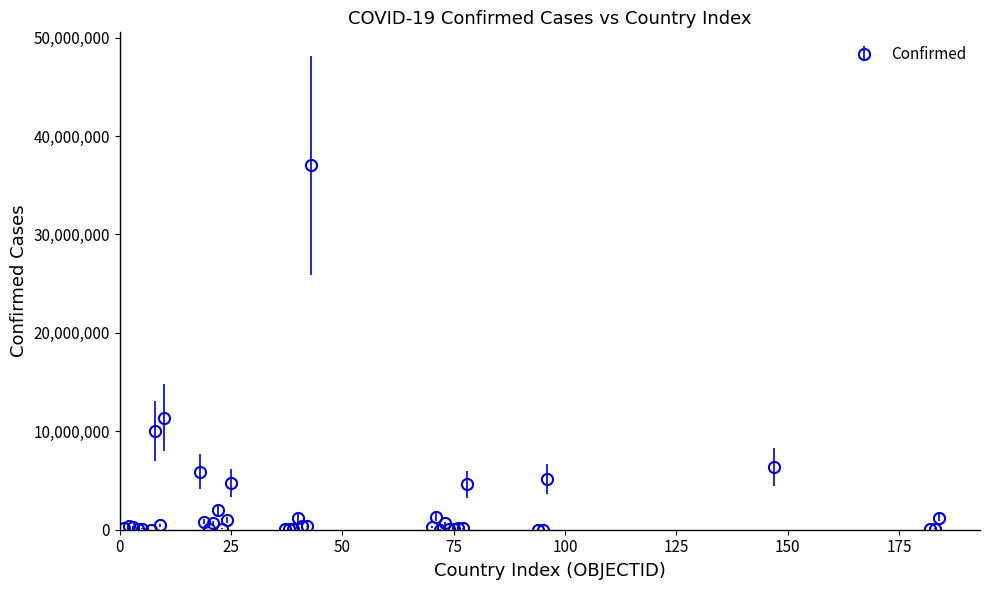

What is the greatest value displayed?

37020531